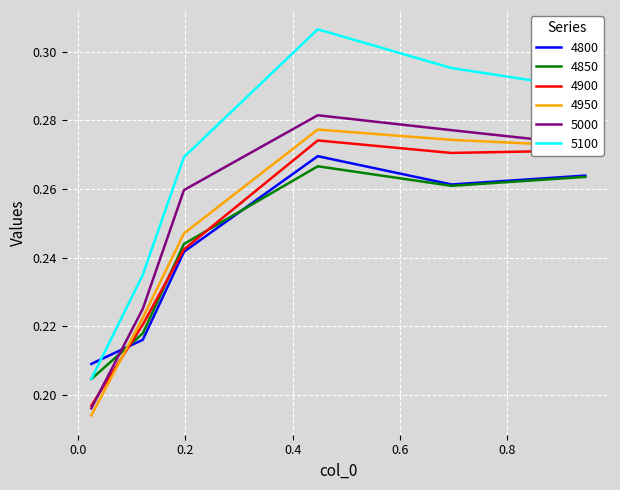

Rank the series by their maximum value, from highest to lowest.

5100, 5000, 4950, 4900, 4800, 4850